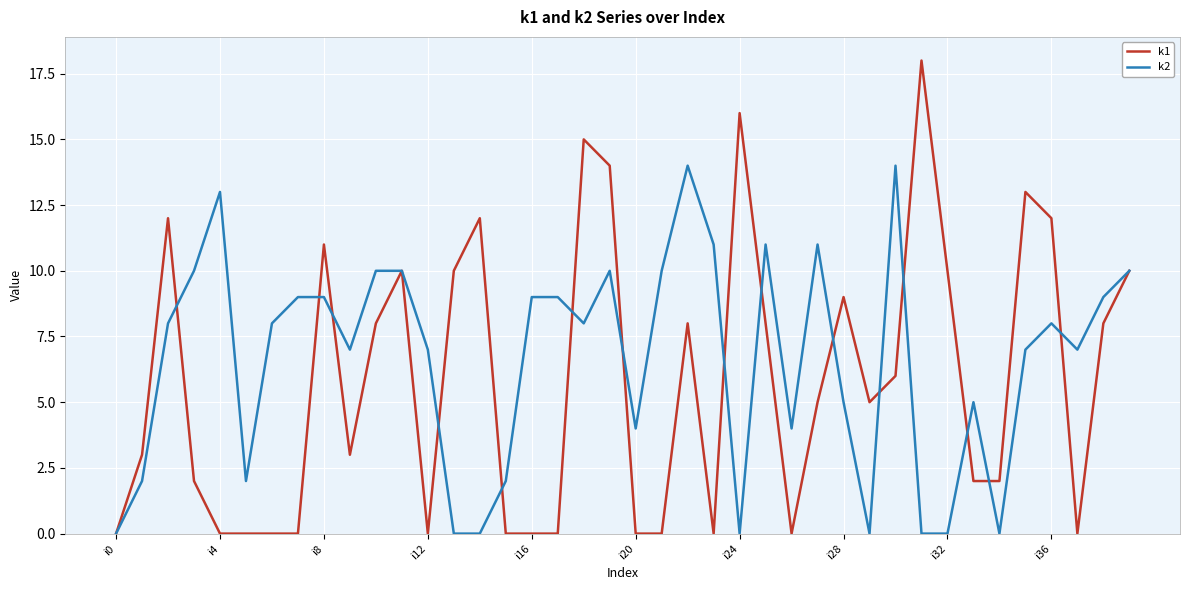

List the series in order of their peak value, lowest first.

k2, k1